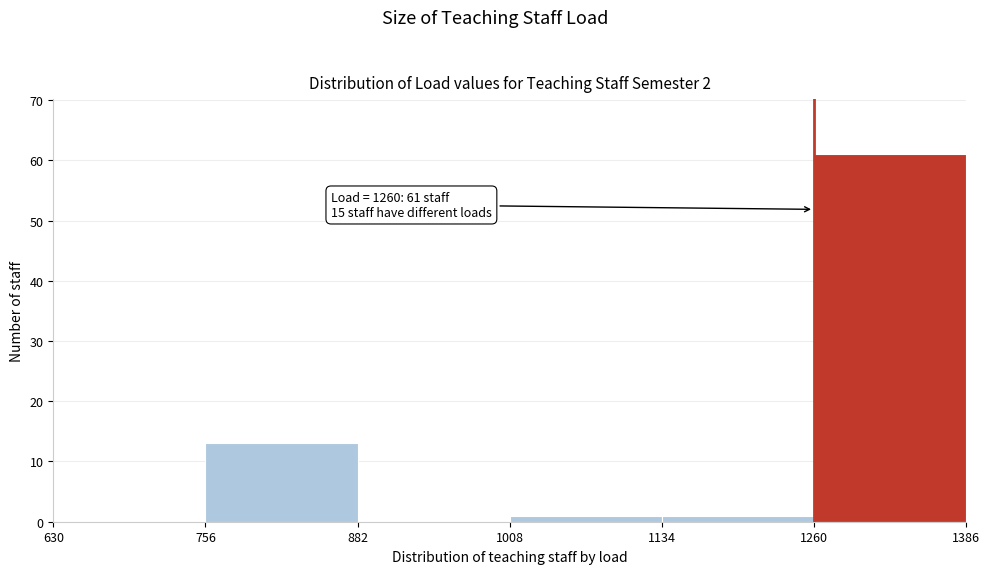

Over which range of the x-axis is the bar tallest?

1260 to 1386